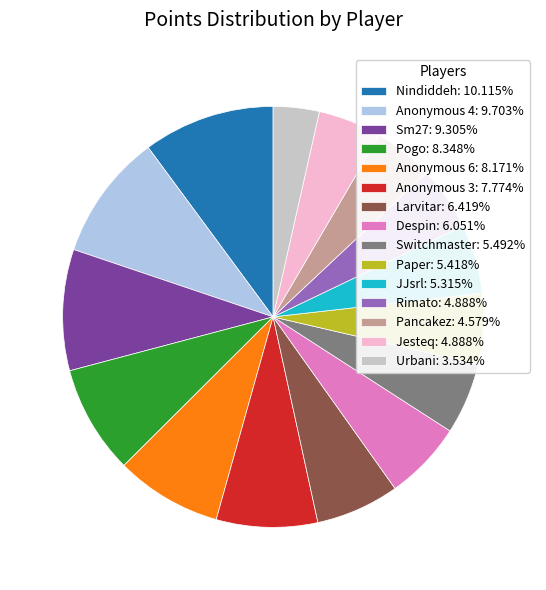

What is the ratio of the value at Paper: 5.418% to the value at Nindiddeh: 10.115%?

0.5